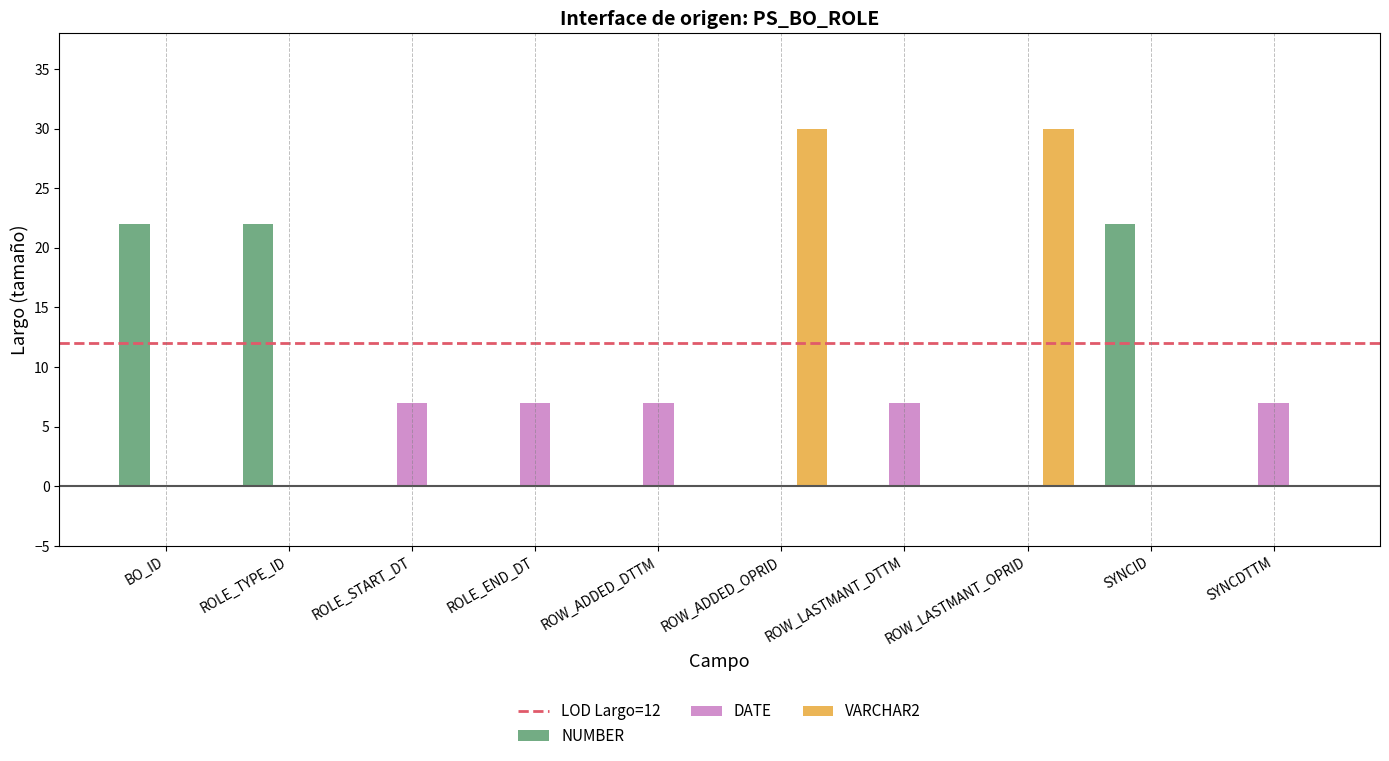

Between ROW_LASTMANT_DTTM and ROW_LASTMANT_OPRID, which series saw the biggest shift?

VARCHAR2